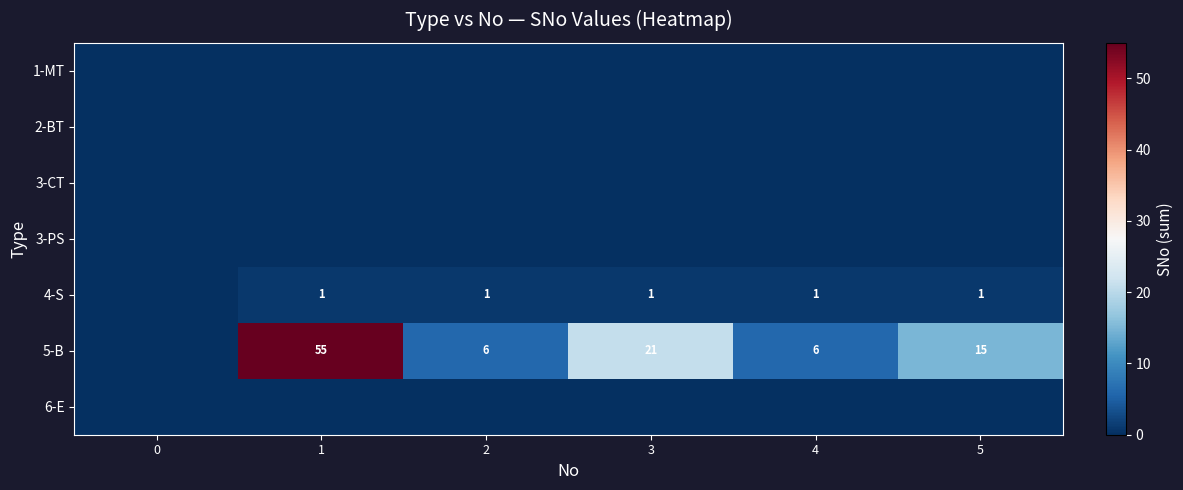

At how many categories does at least one series exceed 46?

1